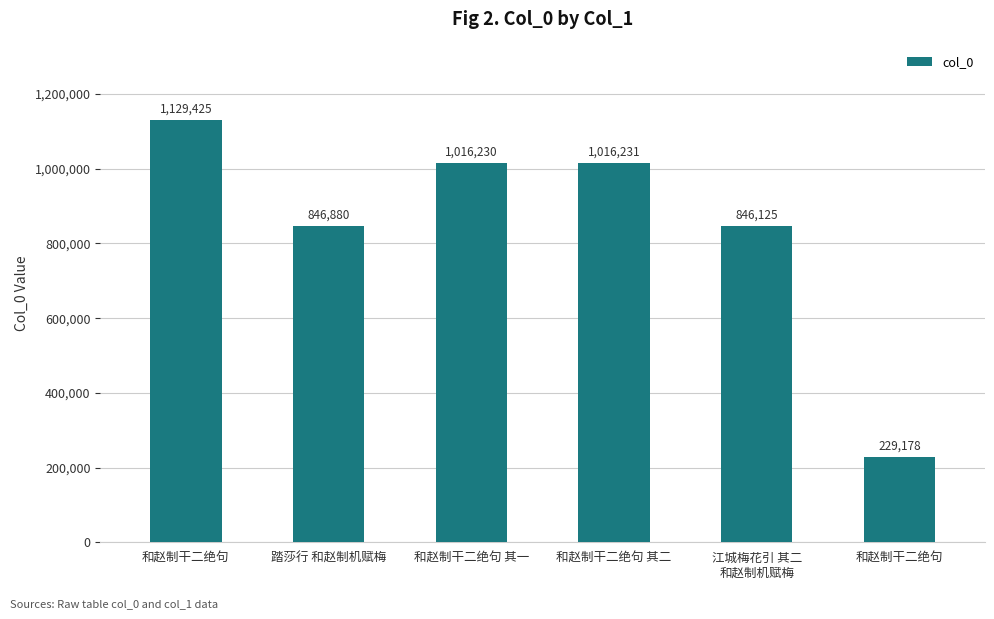

How many bars are there in total?

6